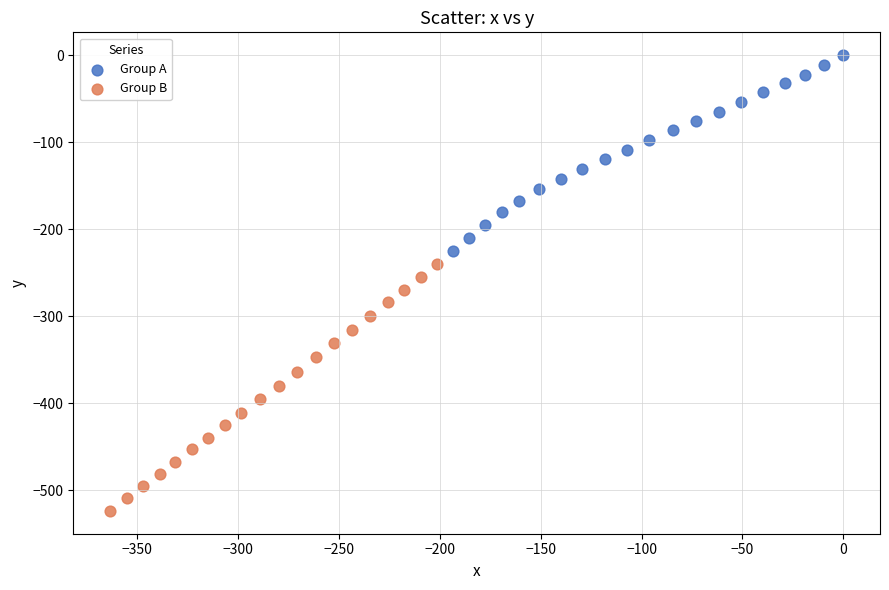

Which series has the widest spread of Y values?

Group B